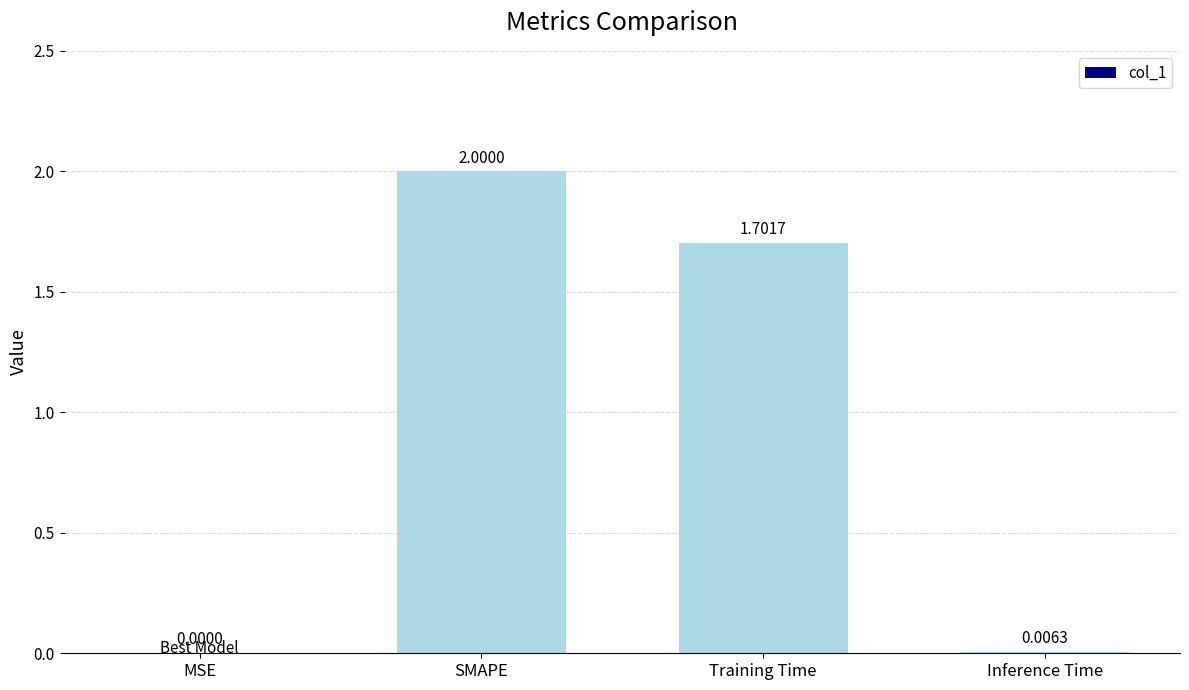

Where does the data first go above 1?

SMAPE